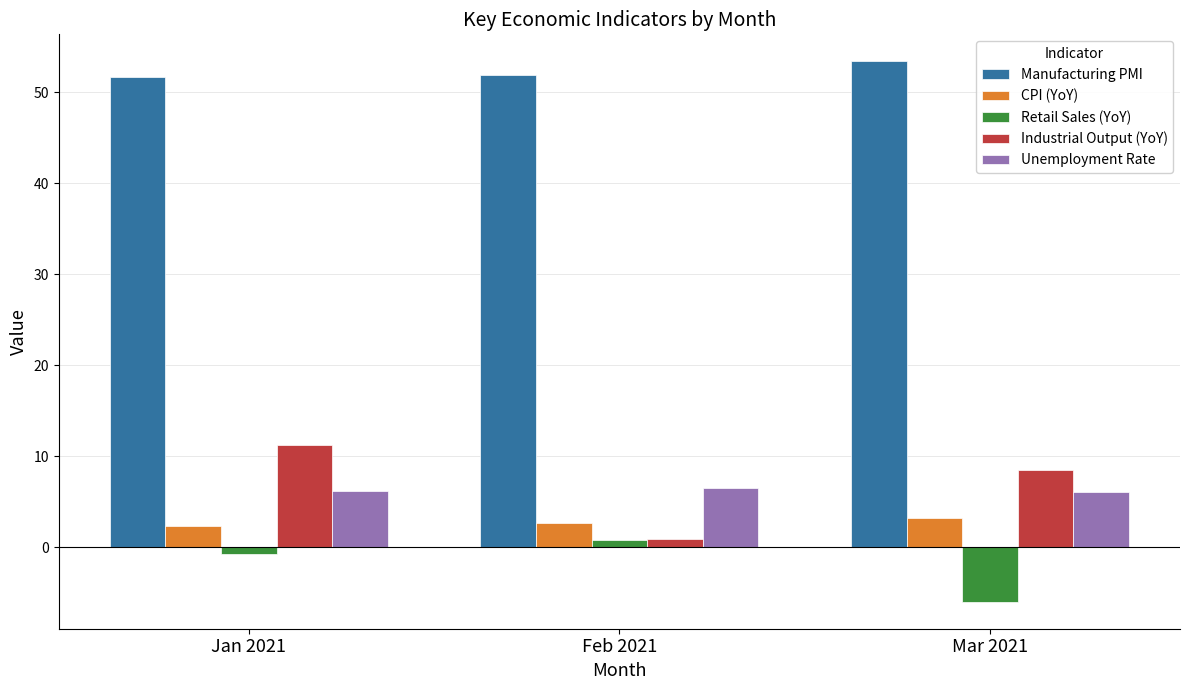

At which category does the chart reach its minimum across all series?

Mar 2021